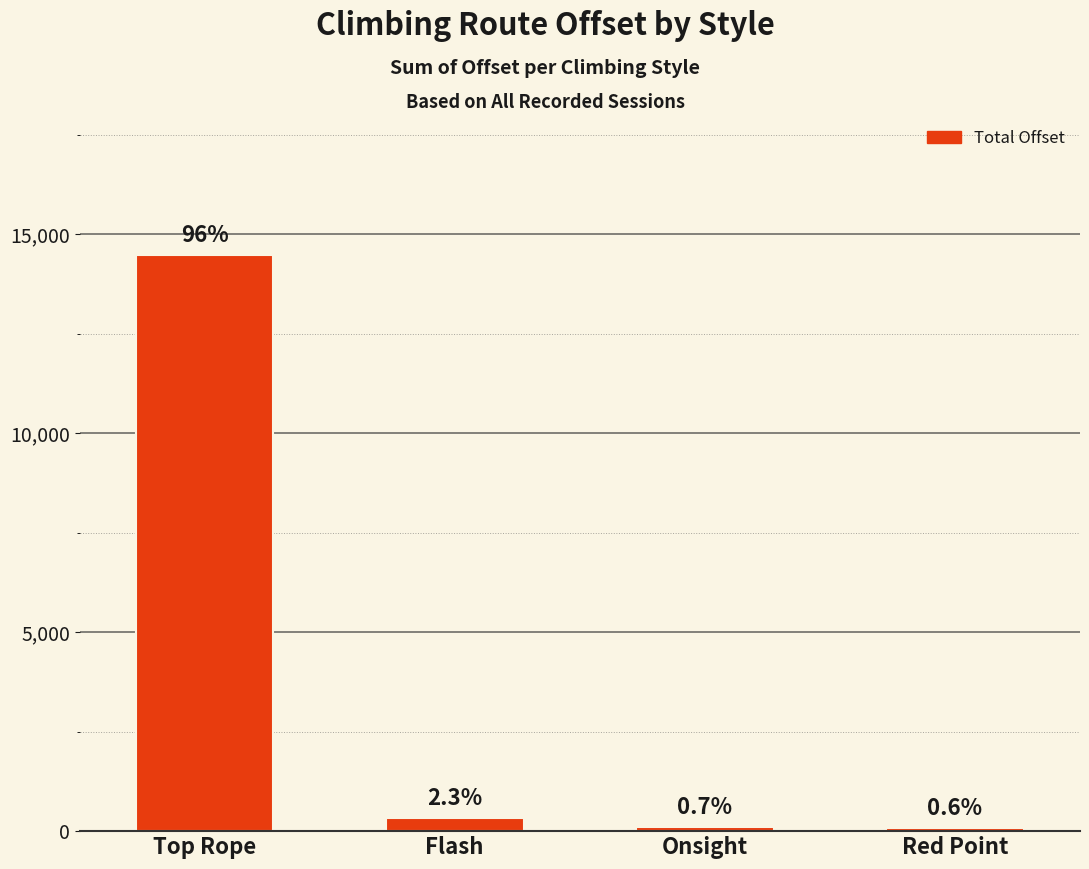

True or false: the data shows 338.0 at Flash.

True